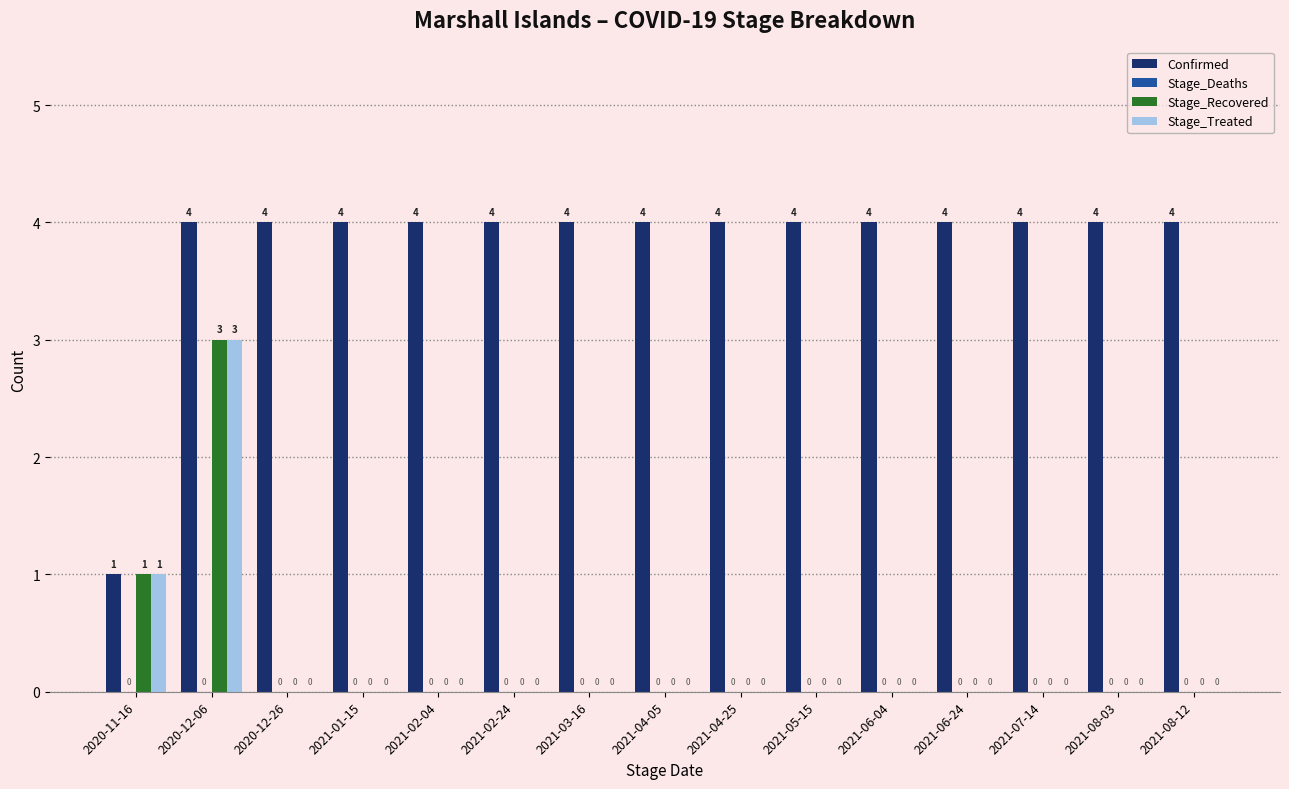

How many groups of bars are there?

15